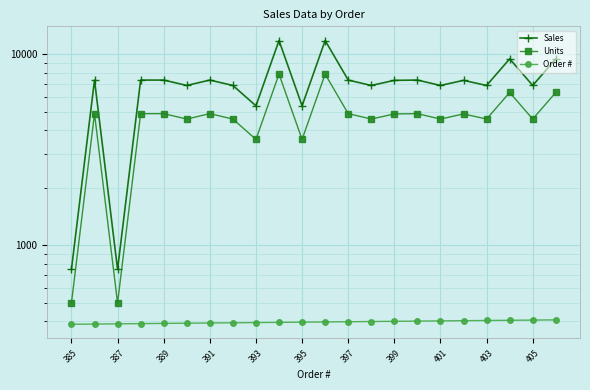

Reading left to right, extract all data points from this chart.

Sales: 747.0	7342.5	747.0	7342.5	7344.0	6880.5	7344.0	6880.5	5380.5	11838.0	5380.5	11838.0	7344.0	6880.5	7318.5	7344.0	6880.5	7318.5	6880.5	9486.0	6880.5	9486.0
Units: 498.0	4895.0	498.0	4895.0	4896.0	4587.0	4896.0	4587.0	3587.0	7892.0	3587.0	7892.0	4896.0	4587.0	4879.0	4896.0	4587.0	4879.0	4587.0	6324.0	4587.0	6324.0
Order #: 385.0	386.0	387.0	388.0	389.0	390.0	391.0	392.0	393.0	394.0	395.0	396.0	397.0	398.0	399.0	400.0	401.0	402.0	403.0	404.0	405.0	406.0